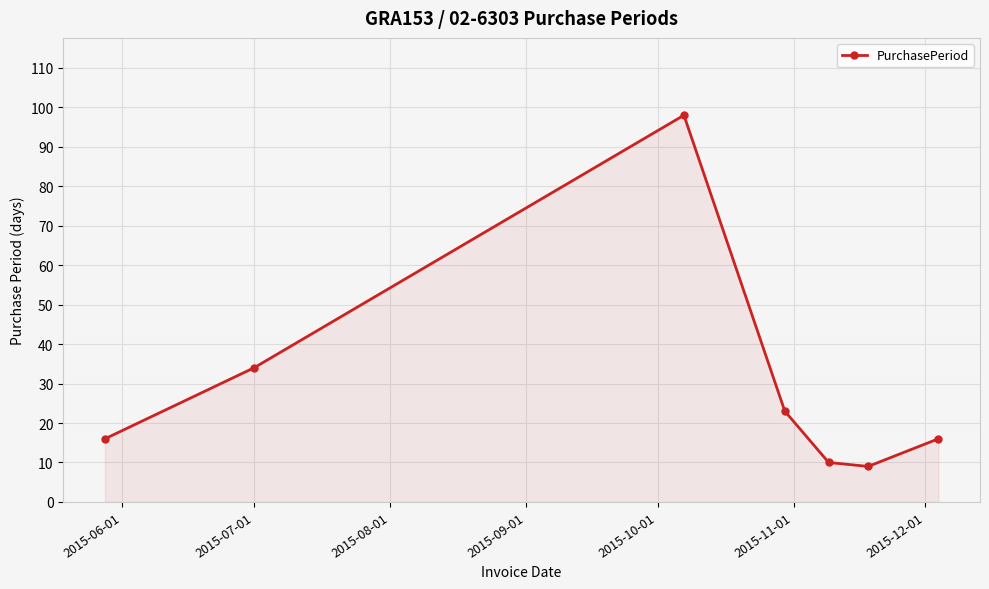

What is the greatest value displayed?

98